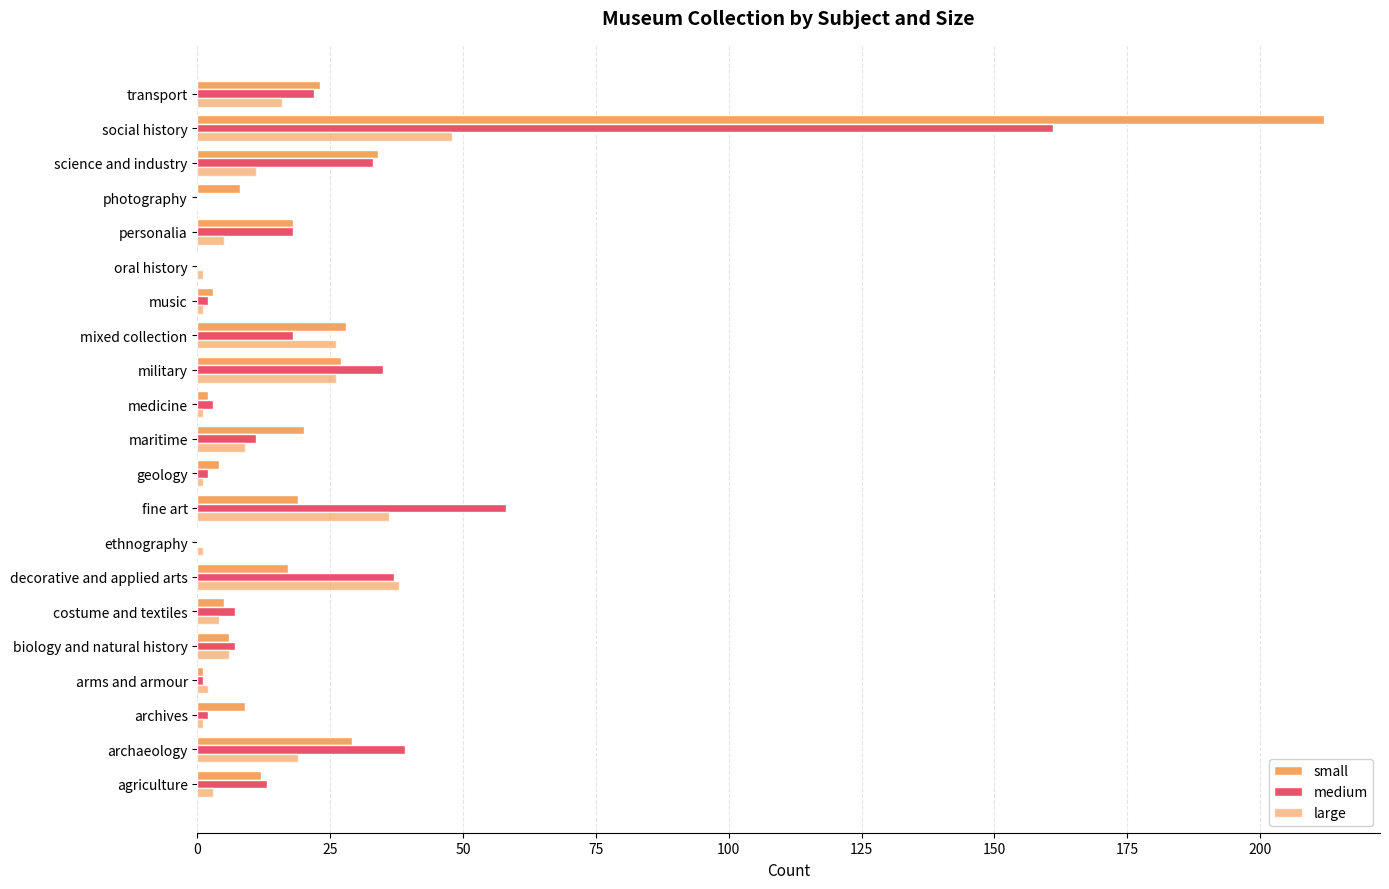

How many data points does each series have?

21